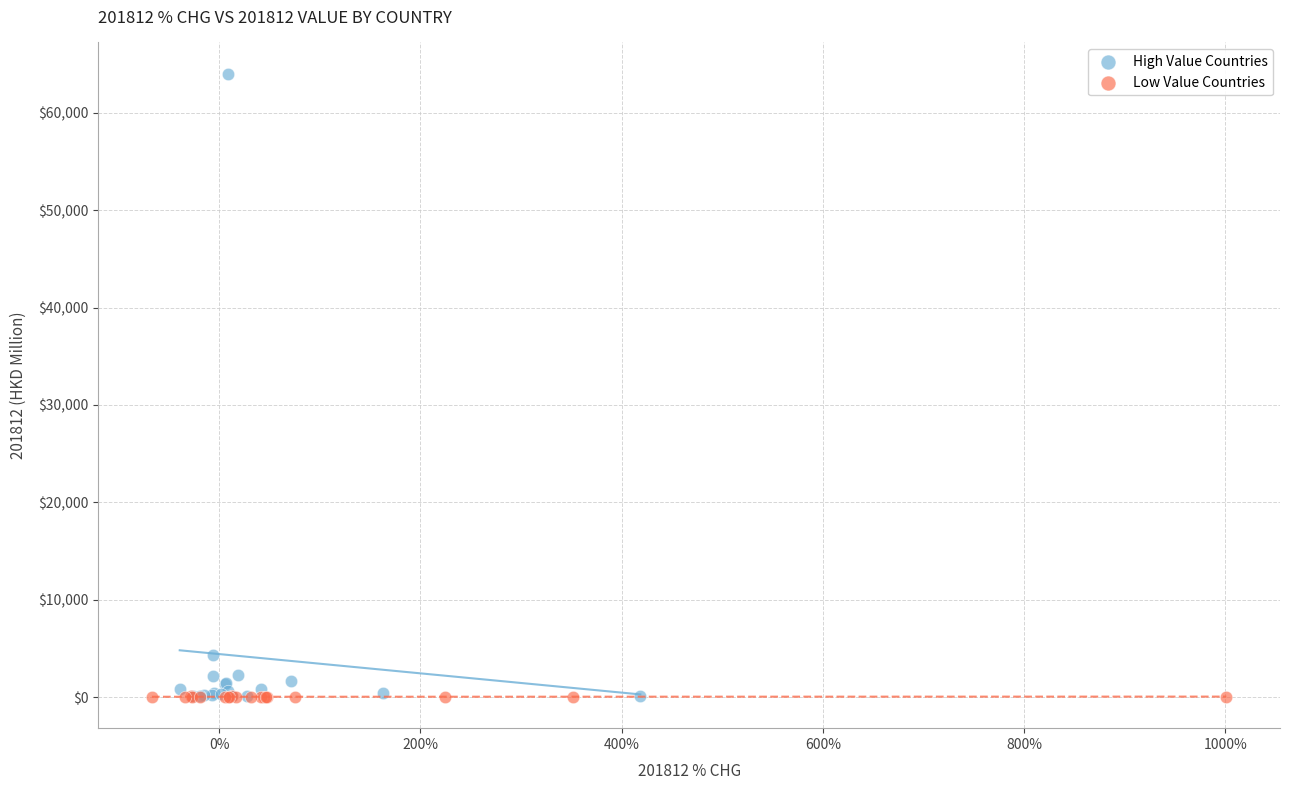

Which series reaches the maximum Y coordinate?

High Value Countries